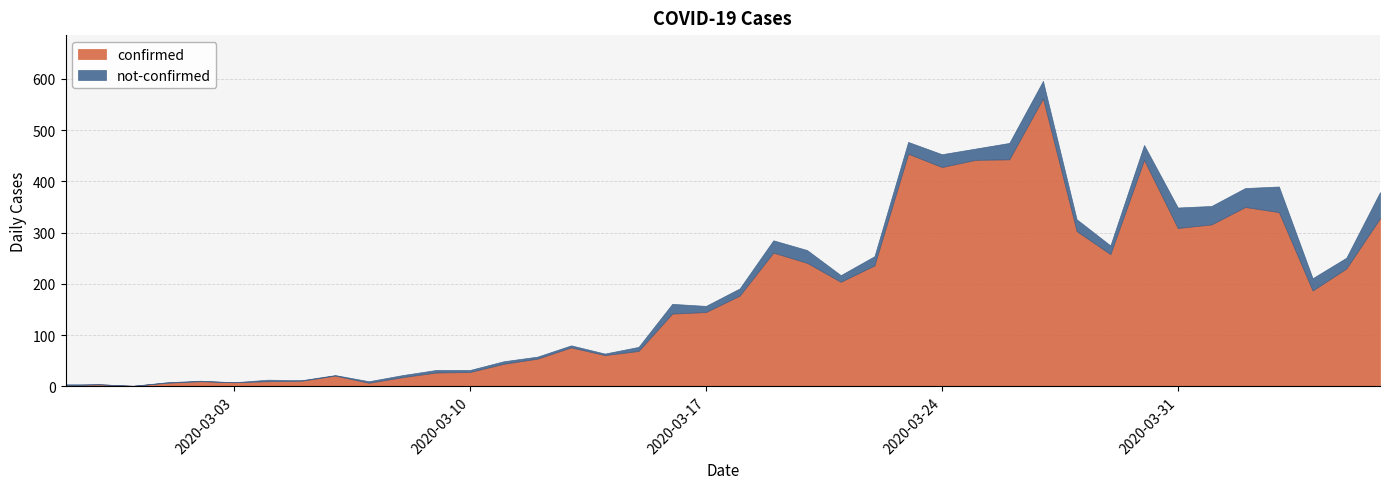

Which label corresponds to the largest value in the chart?

2020-03-27